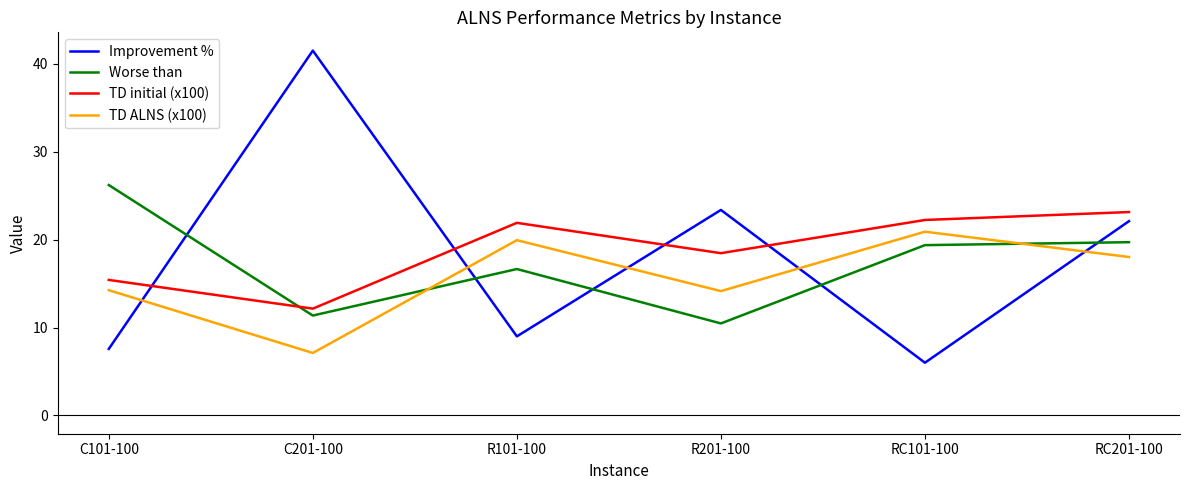

What is the total value across all series at R101-100?

67.5